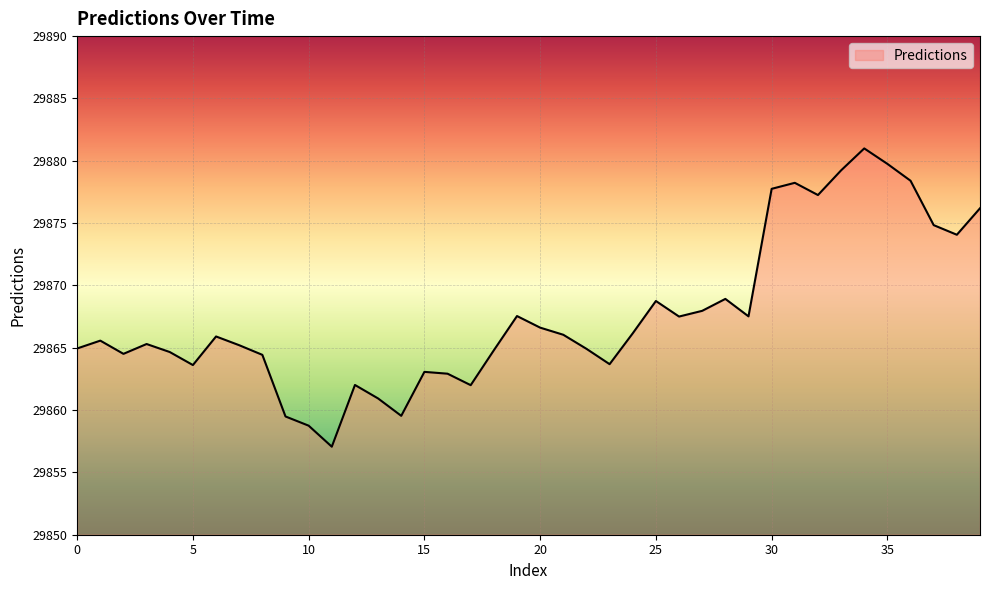

What is the smallest value displayed?

29857.1